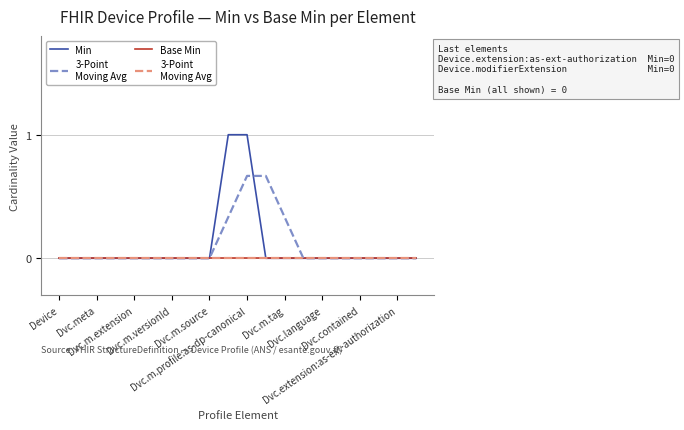

Does the chart display data point markers on the line(s)?

No